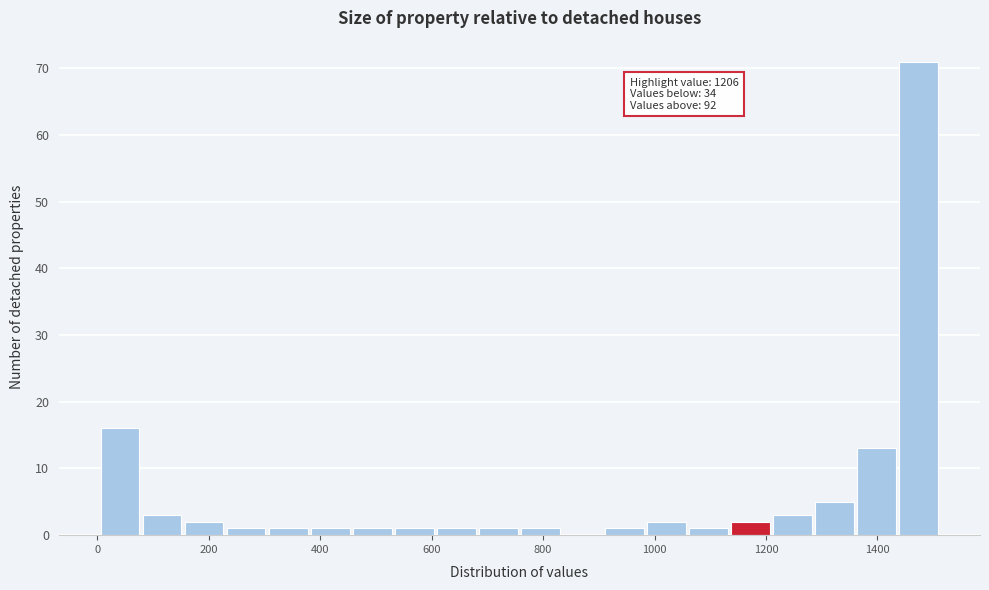

Read against the x-axis, roughly where is the centre of the tallest bar?

1480